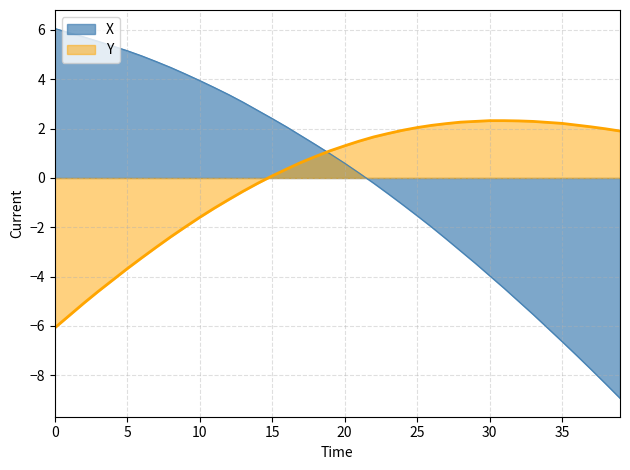

Which series has the largest range (max minus min)?

X